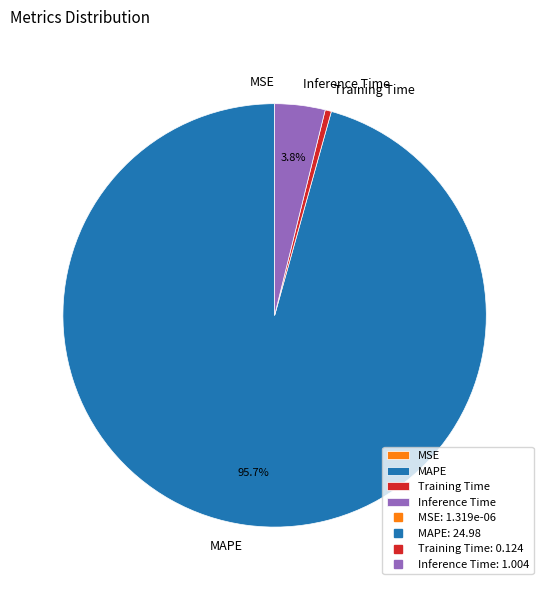

What portion of the pie excludes MAPE?

4.3%